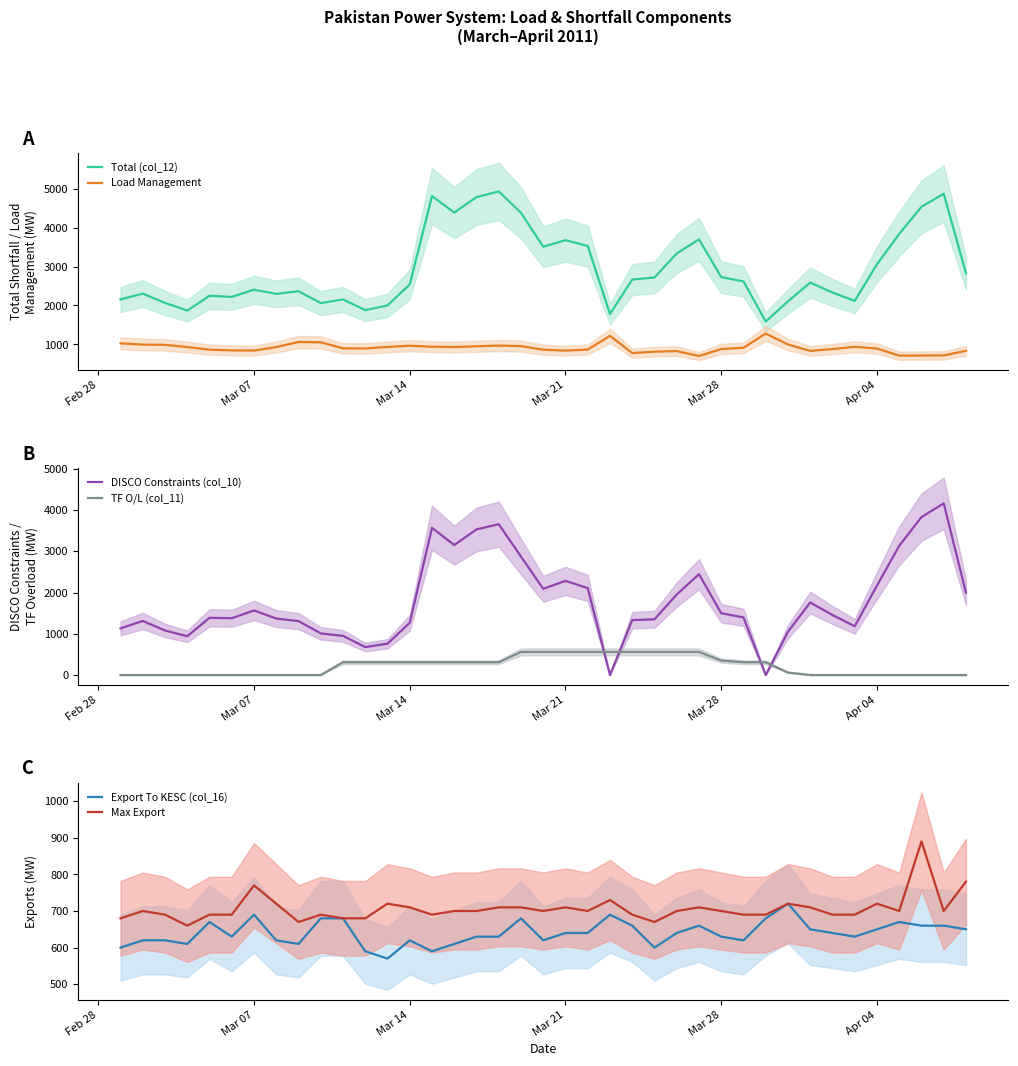

How many lines are shown in the chart?

6